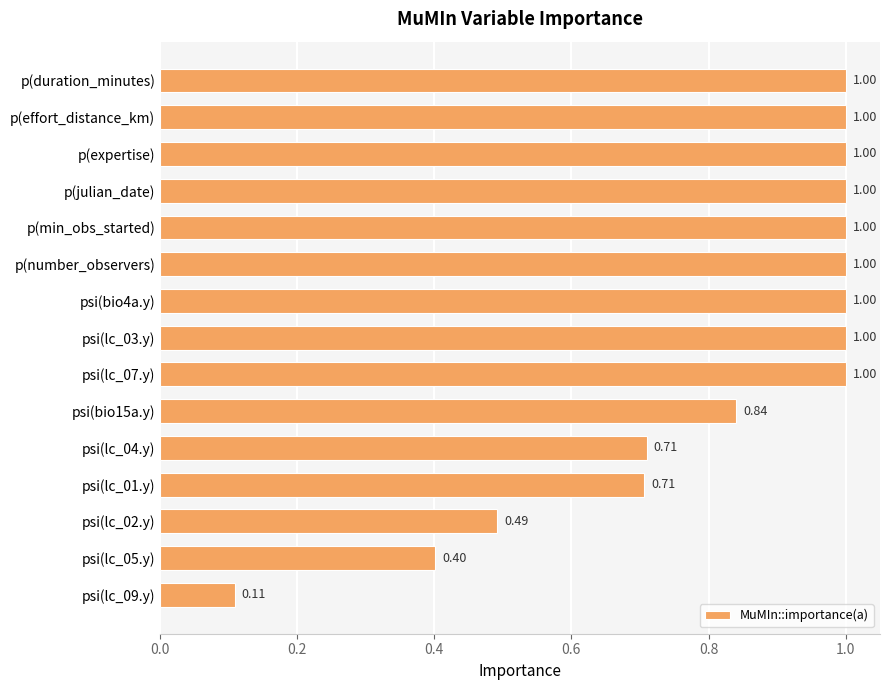

What is the difference between the second highest and second lowest values?

0.6